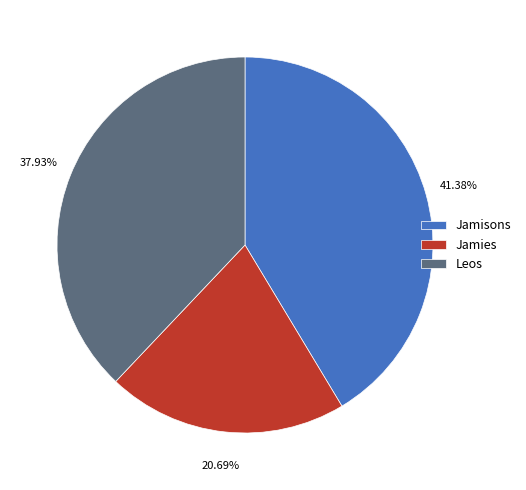

To the nearest percent, what is the difference between the largest and smallest slice percentages?

21%